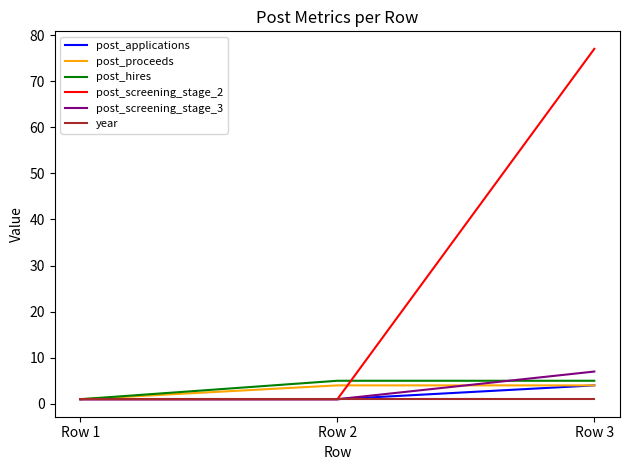

What is the average value of the post_applications series?

2